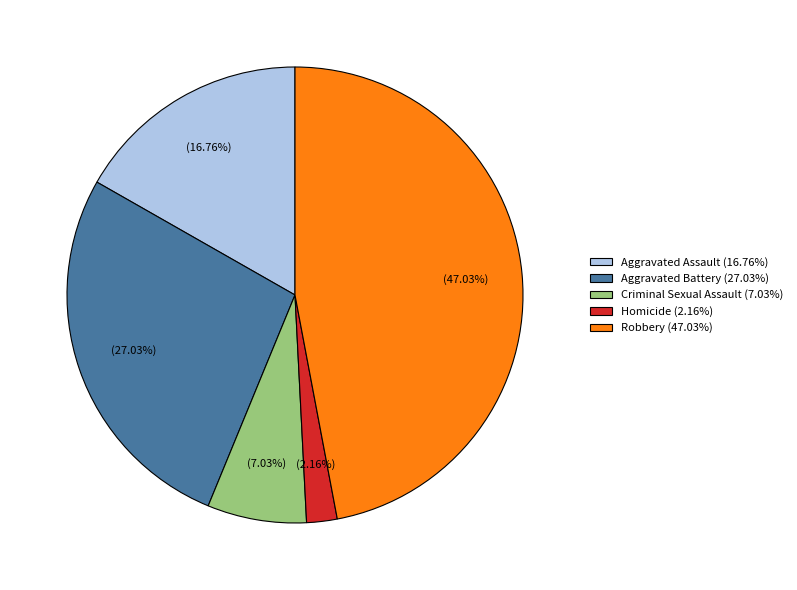

To the nearest percent, what is the difference between the largest and smallest slice percentages?

45%